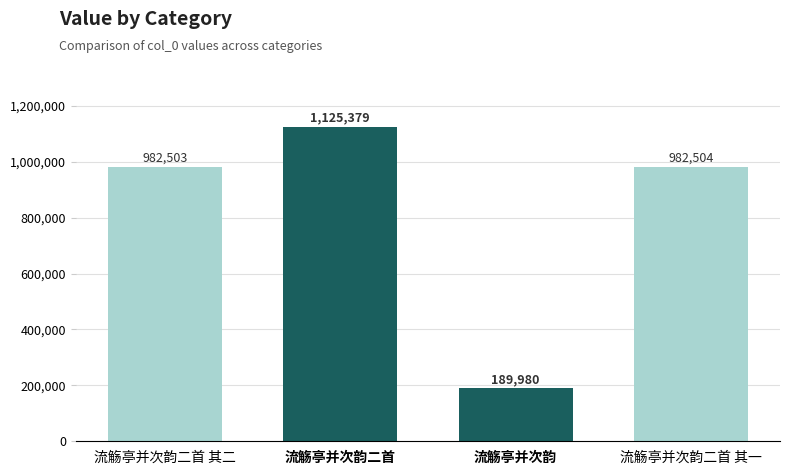

What is the difference between the second highest and second lowest values?

1